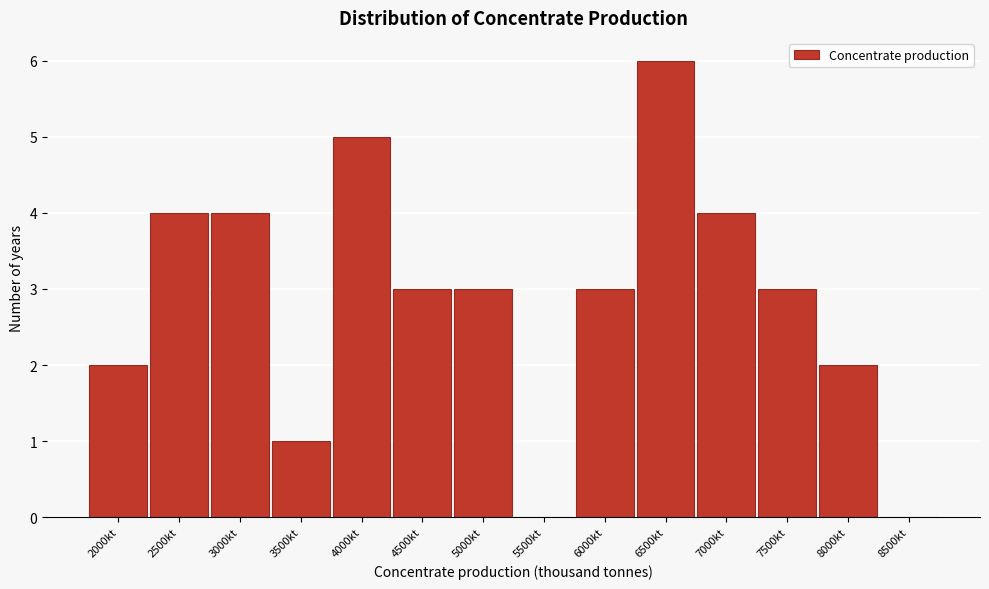

Reading left to right, what are all the values shown in this chart?

2000kt=2	2500kt=4	3000kt=4	3500kt=1	4000kt=5	4500kt=3	5000kt=3	5500kt=0	6000kt=3	6500kt=6	7000kt=4	7500kt=3	8000kt=2	8500kt=0